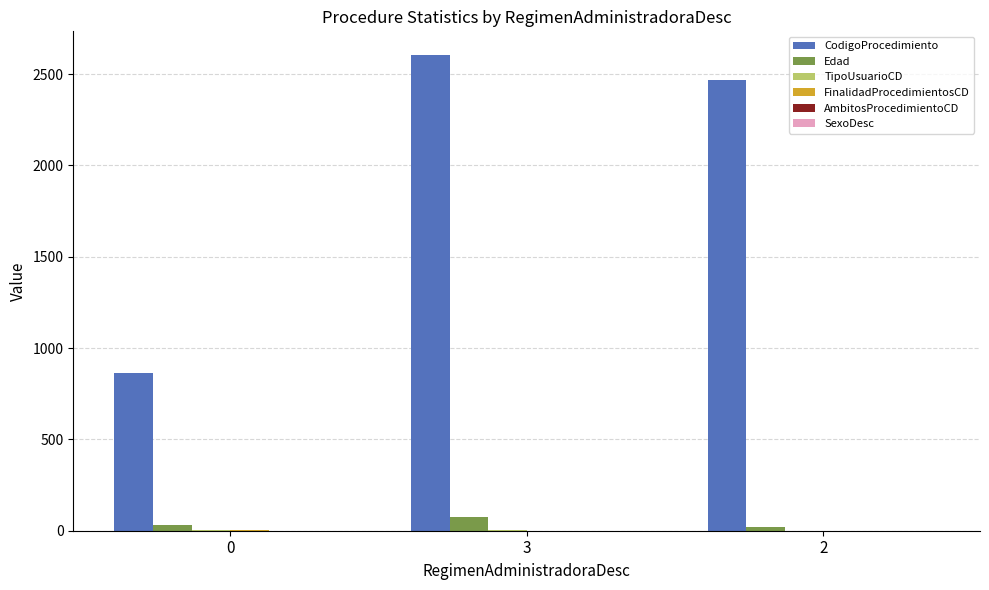

Which series has the largest total across all categories?

CodigoProcedimiento